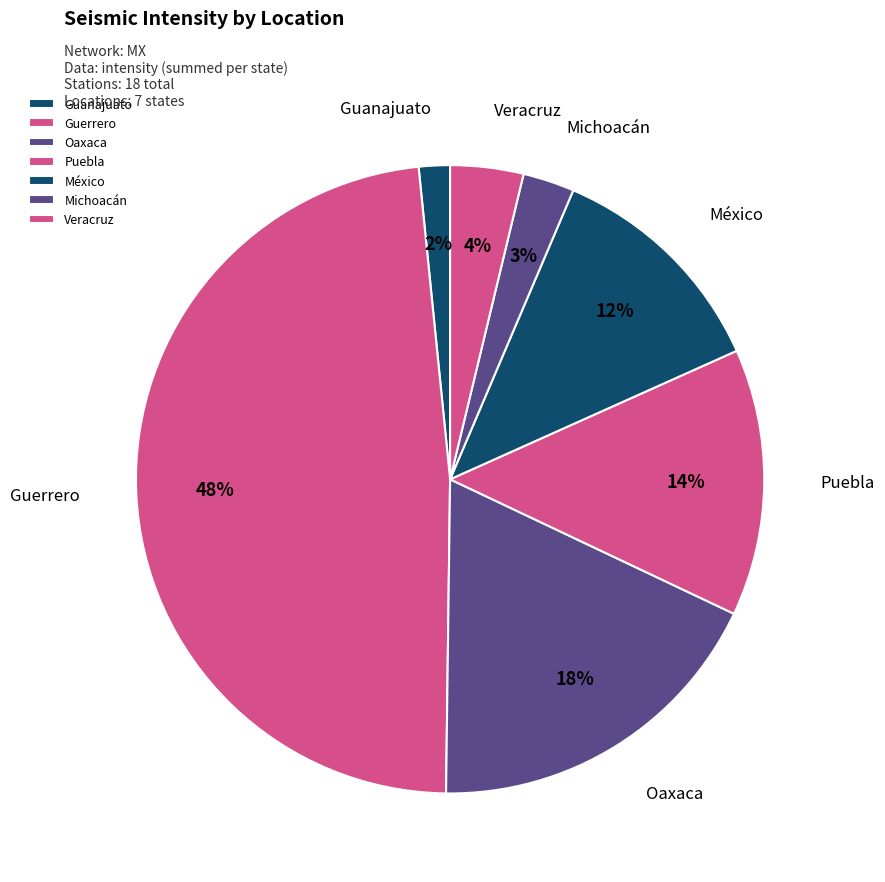

Is there a majority slice in this chart?

No